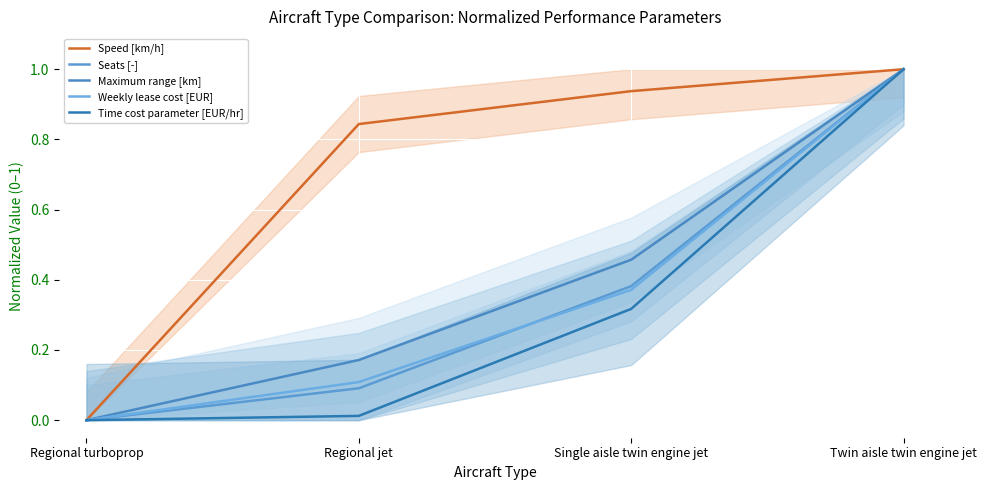

What is the greatest value displayed?

1.0